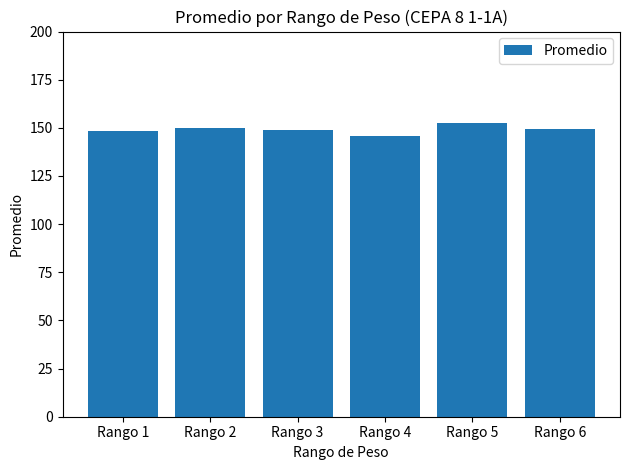

Approximately how many times larger is the value at Rango 5 compared to Rango 1?

1.0